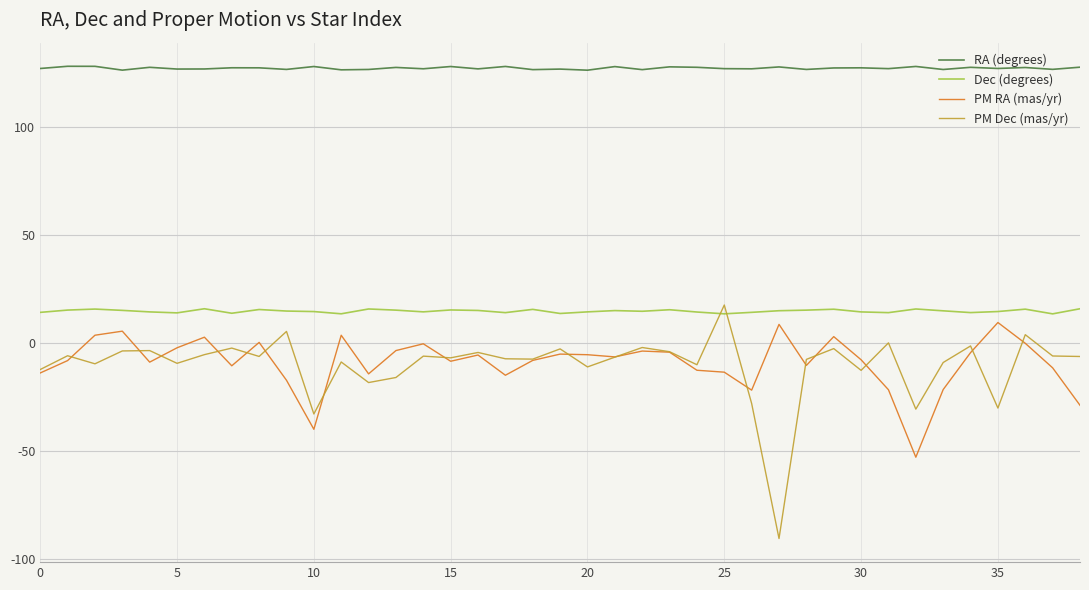

What is the maximum value for RA (degrees)?

128.2